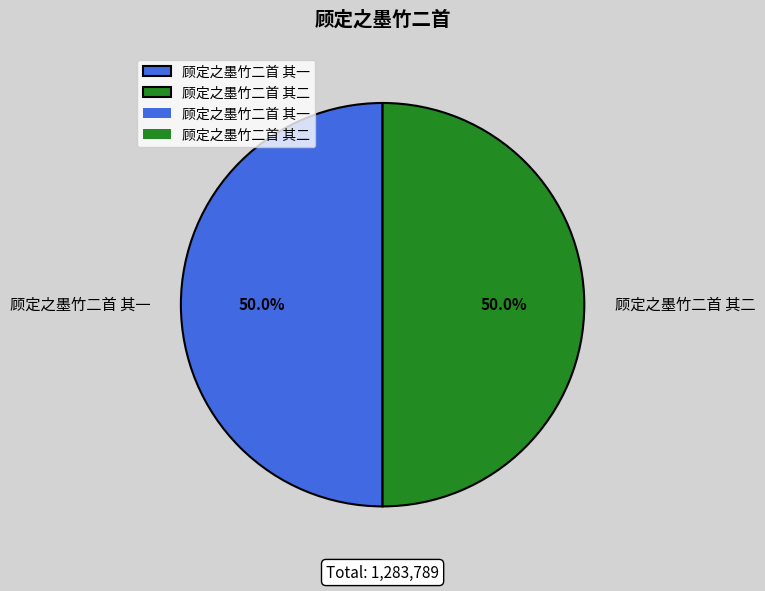

How many slices are in this pie chart?

2